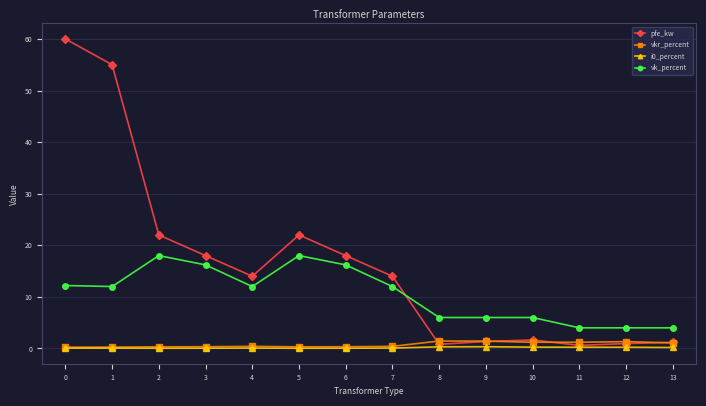

What is the greatest value displayed?

60.0